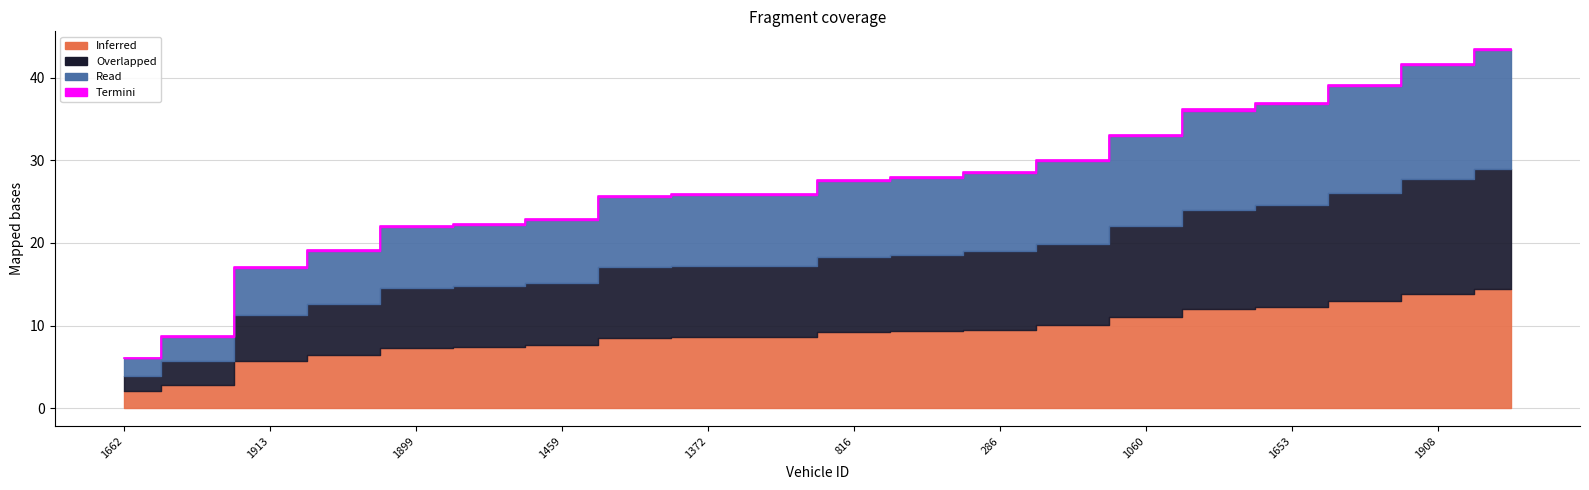

What is the label of the 17th point from the left?

1653